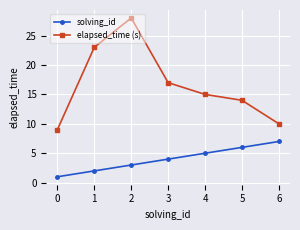

What is the value of the elapsed_time (s) point at the 7th from the left?

10